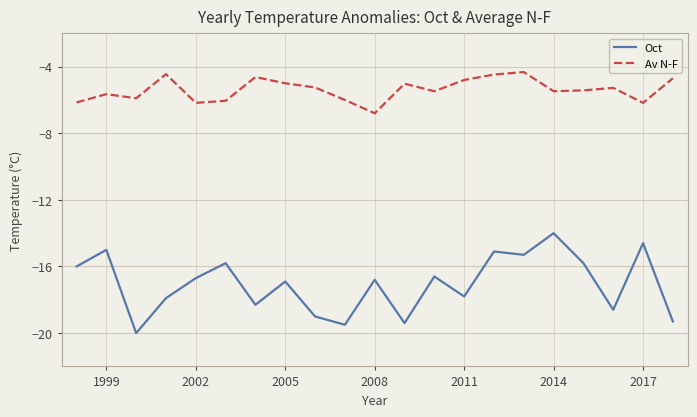

Does the chart have visible grid lines?

Yes